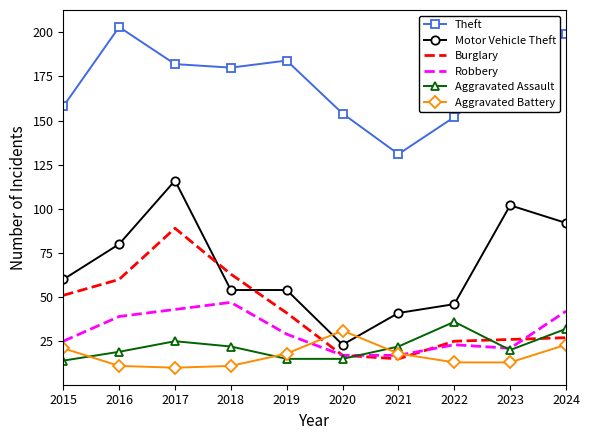

True or false: Theft and Burglary cross at least once.

False